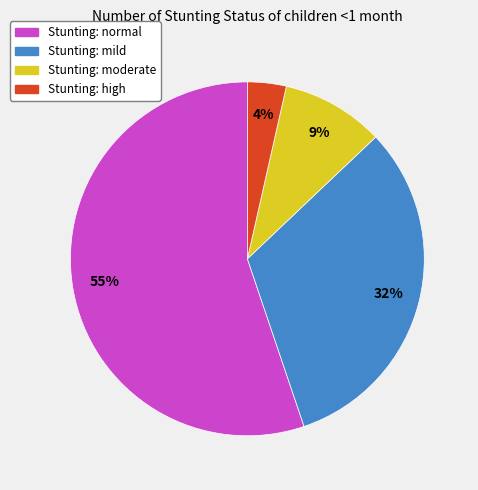

To the nearest percent, what is the average slice percentage?

25%